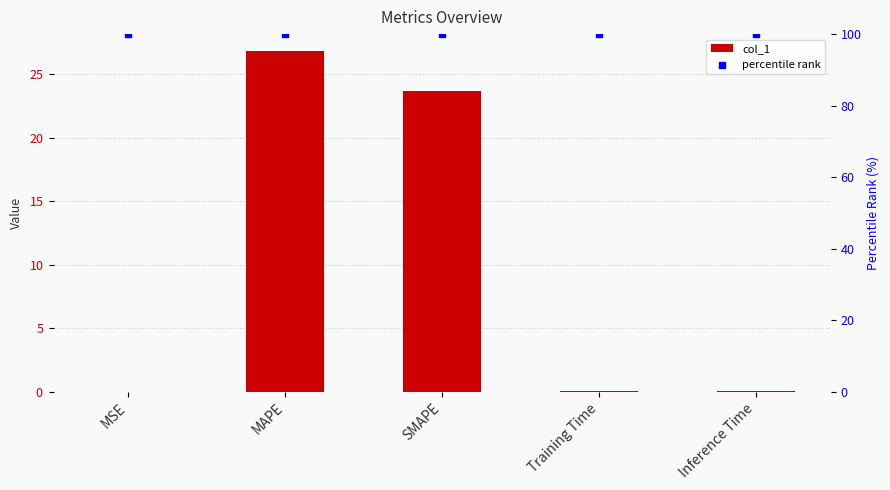

Which series contains the lowest Y value?

col_1